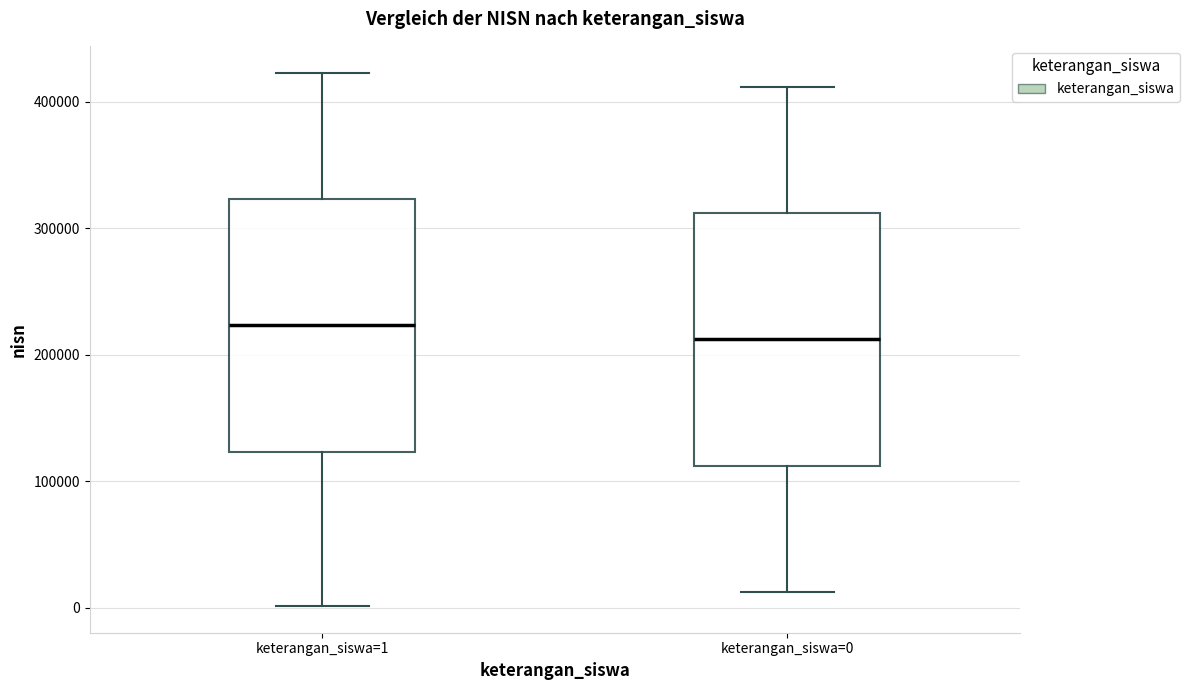

Reading left to right, transcribe this box plot: for each box, give where its median line is, the range the box spans, and where its two whiskers end, as read against the y-axis. The values are not printed on the chart, so give them approximately, as read against the axis.

keterangan_siswa=1: median 220000, box 120000 to 320000, whiskers 0 to 420000
keterangan_siswa=0: median 210000, box 110000 to 310000, whiskers 10000 to 410000